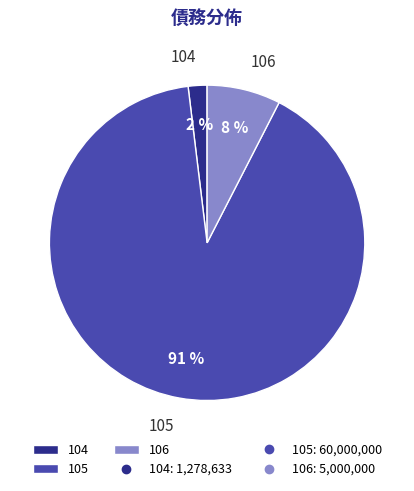

To the nearest percent, what is the average slice percentage?

33%